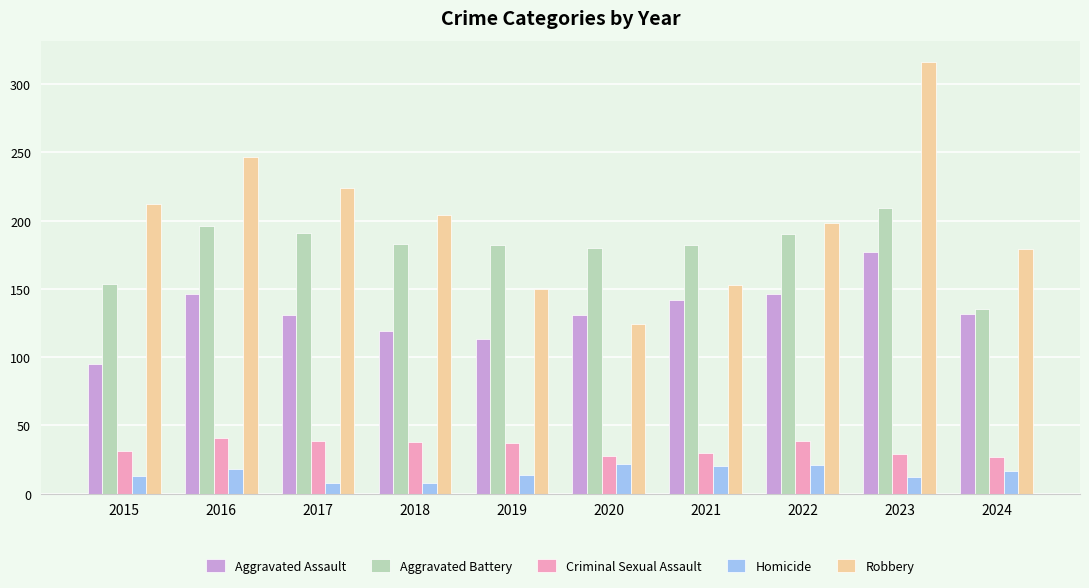

What is the spread (max minus min) of values at 2020?

158